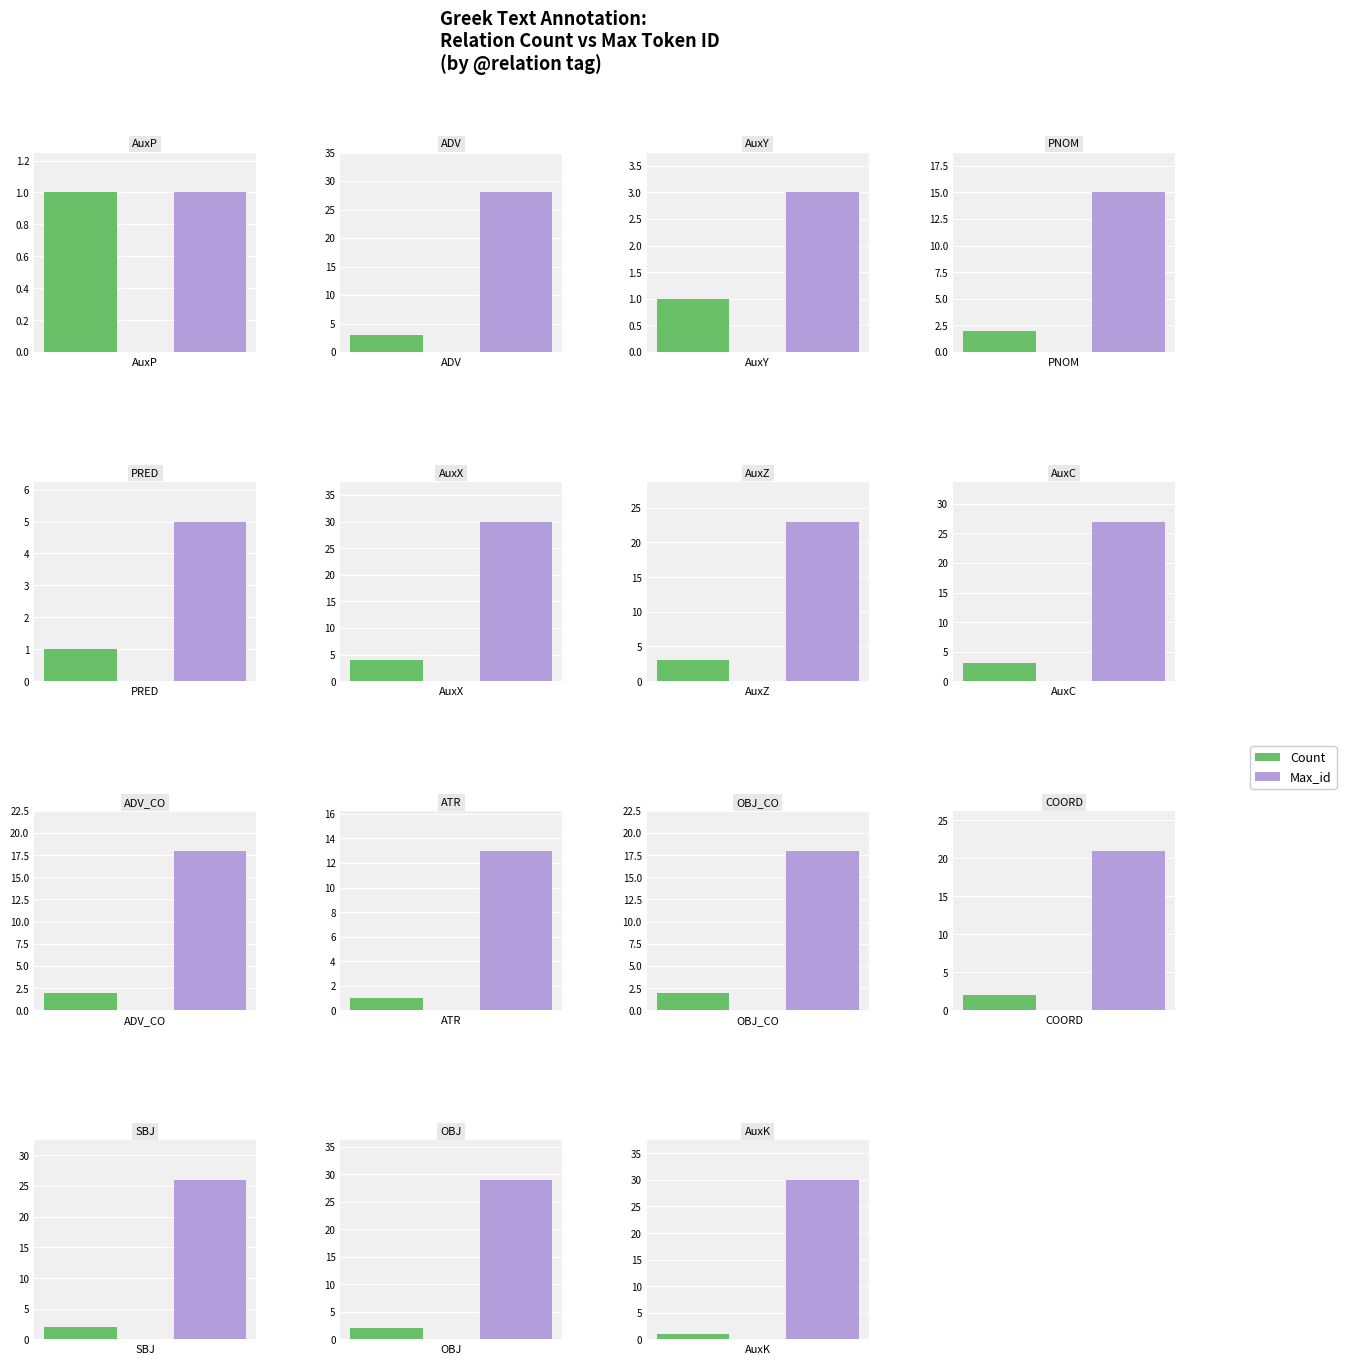

Rank the series at ATR from highest to lowest value.

Max_id, Count